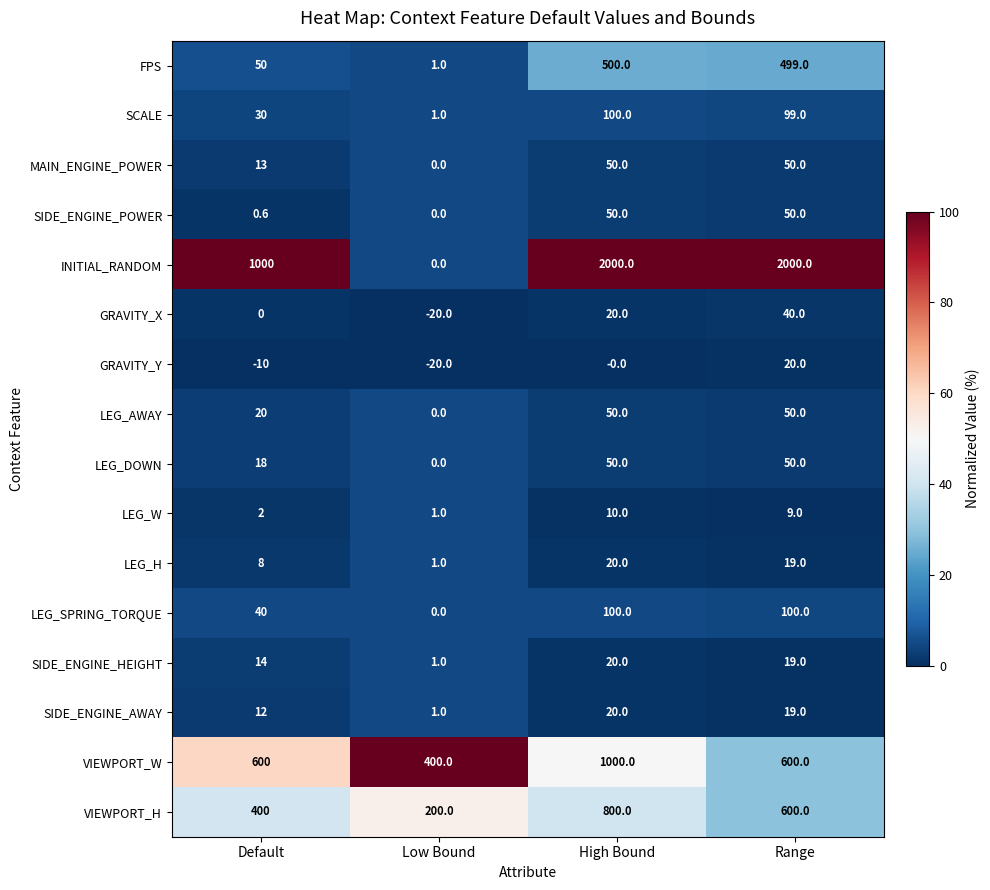

List the labels in order of SIDE_ENGINE_HEIGHT value, largest first.

High Bound, Range, Default, Low Bound